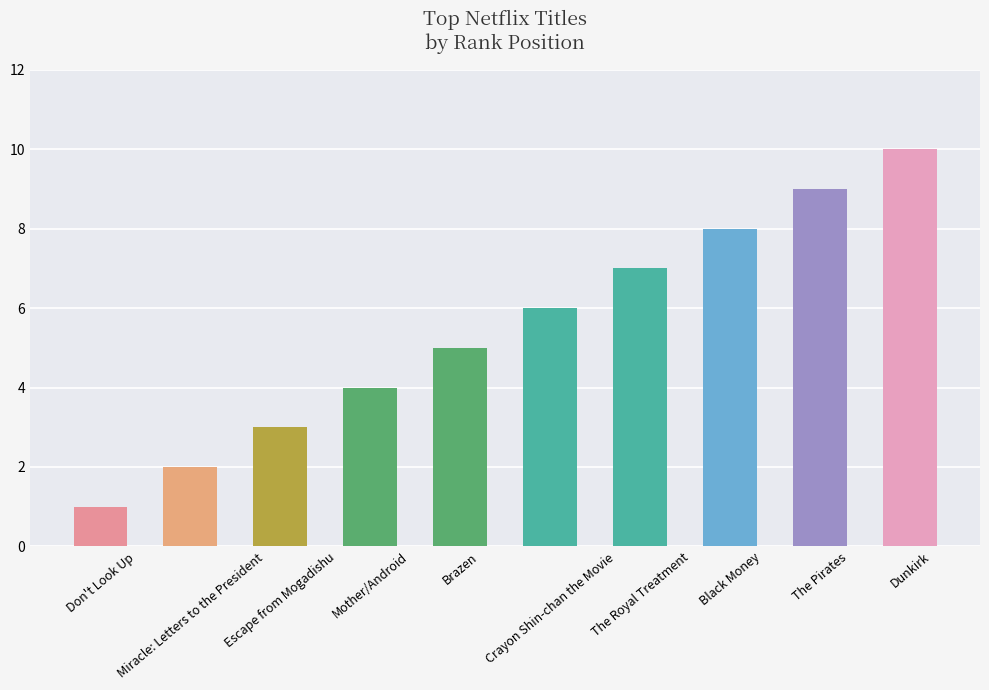

What is the sum of the values at Brazen and Escape from Mogadishu?

8